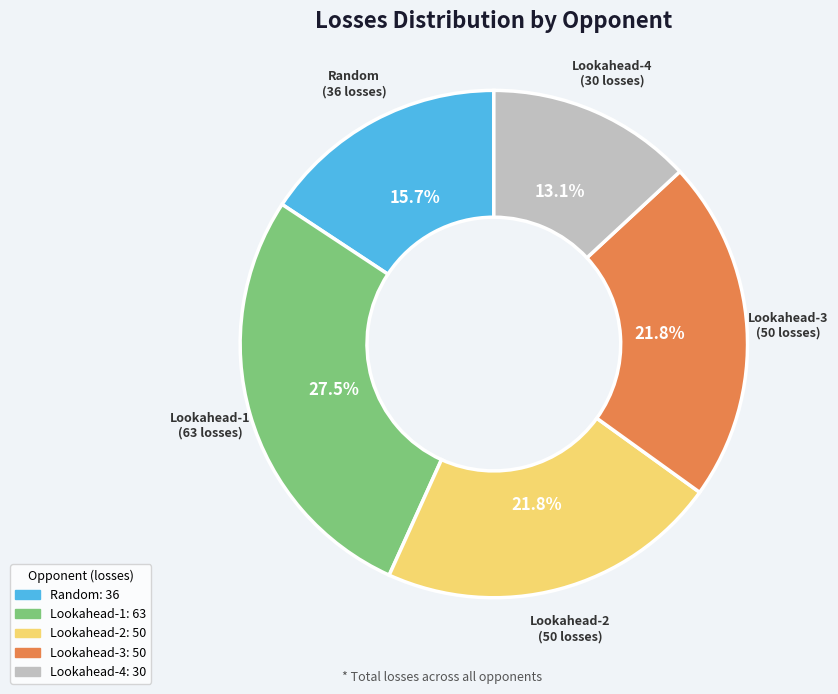

Is Random the majority of the pie?

No